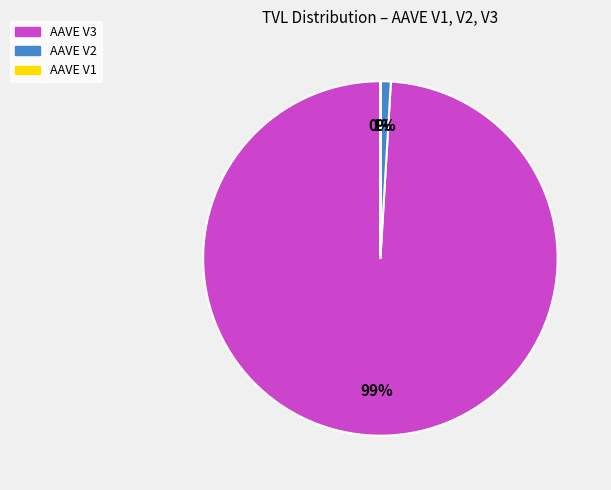

Does any single category account for the majority?

Yes